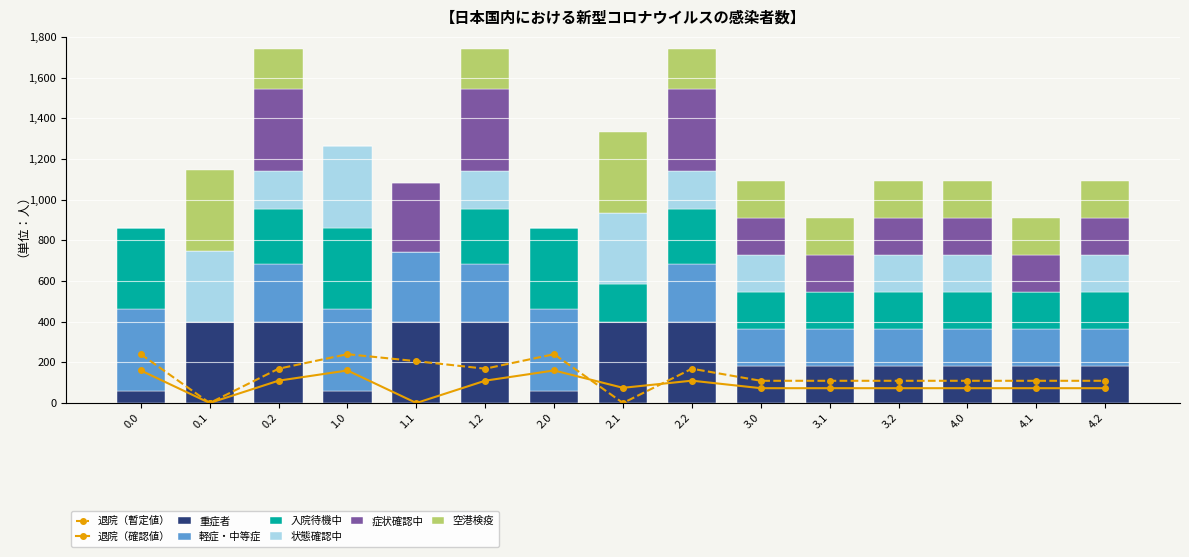

Is it true that col_0_vals equals 525.5 at 1.1?

False